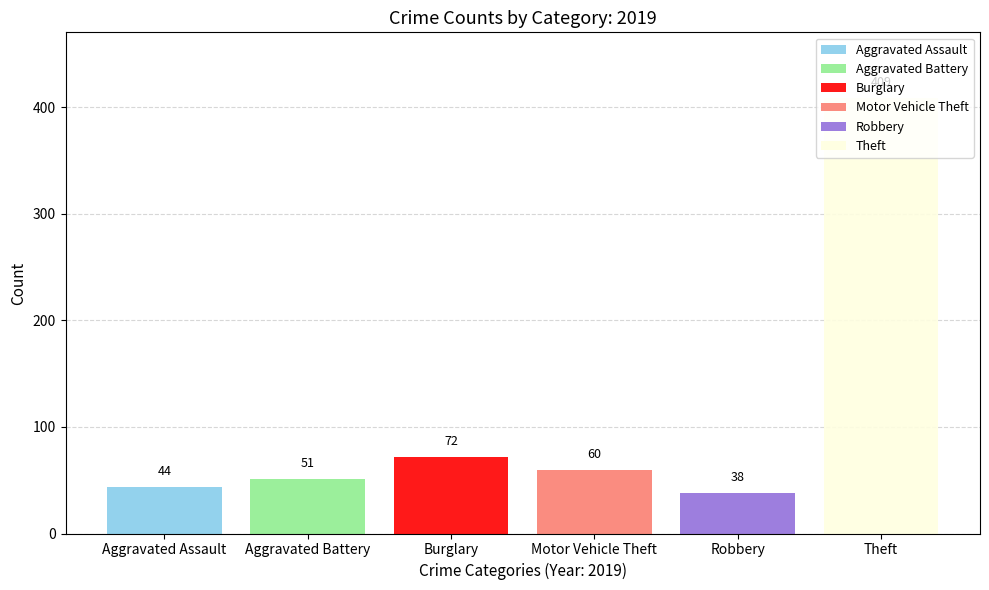

Which series has the largest range (max minus min)?

Aggravated Assault